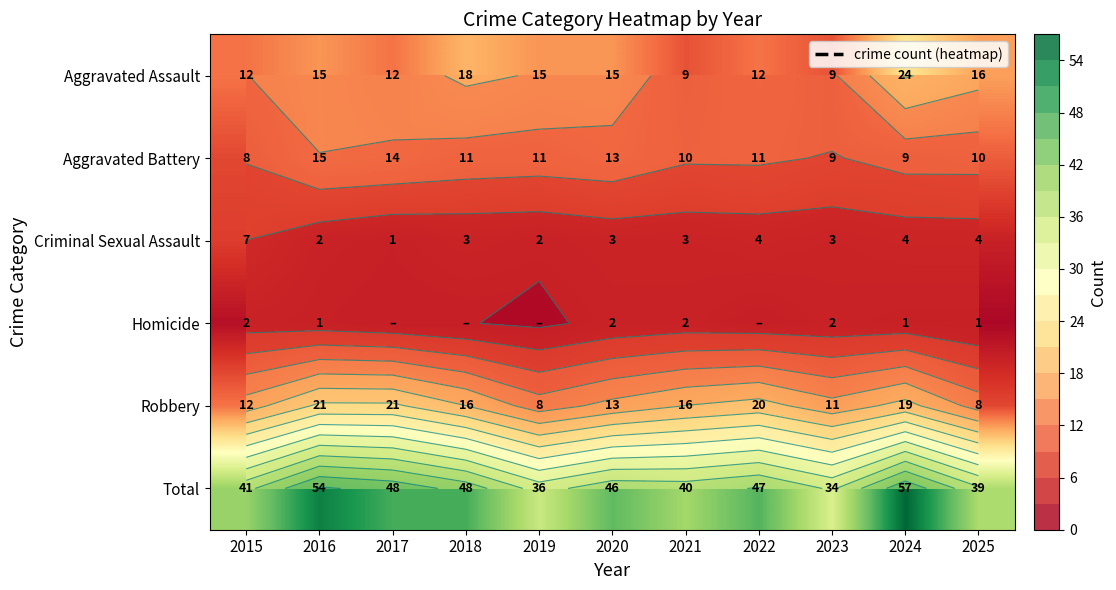

Which category has the lowest value across all series?

2017